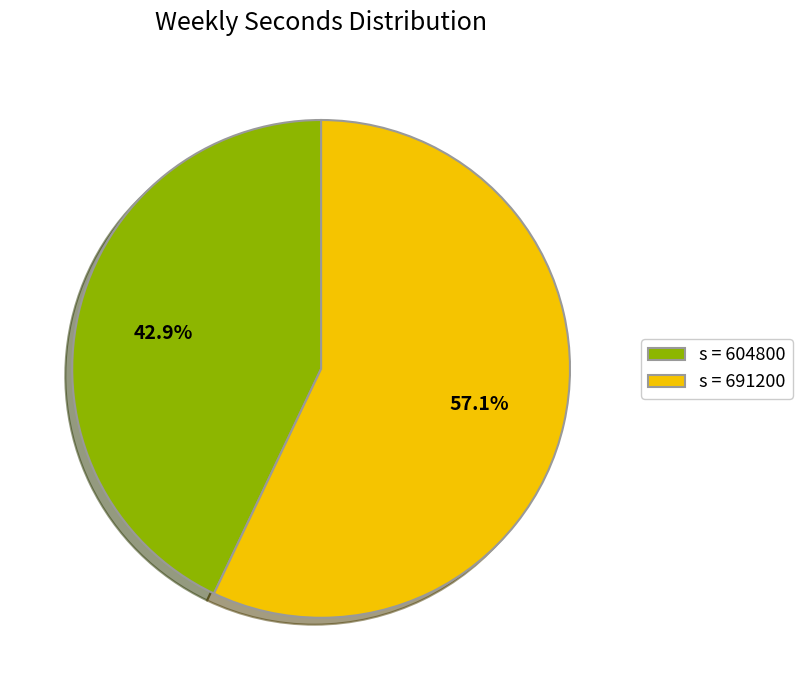

Between s = 691200 and s = 604800, which is larger?

s = 691200